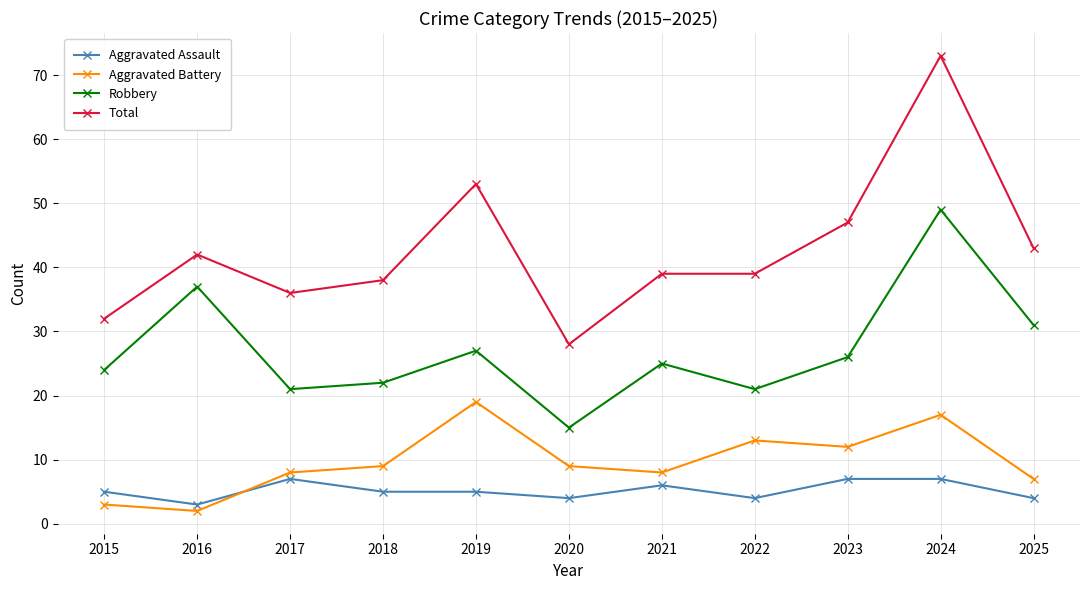

In Robbery, how many points are higher than both neighbors (excluding endpoints)?

4